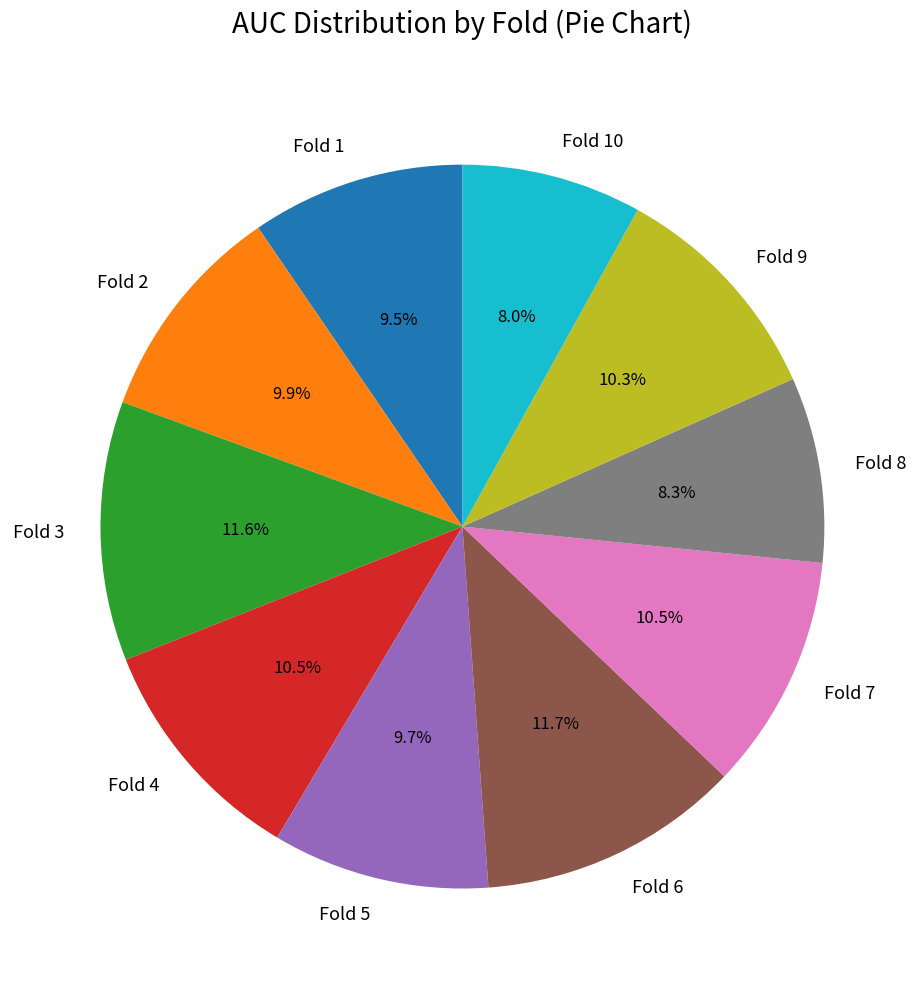

Do Fold 10 and Fold 9 together represent more than half of the pie?

No